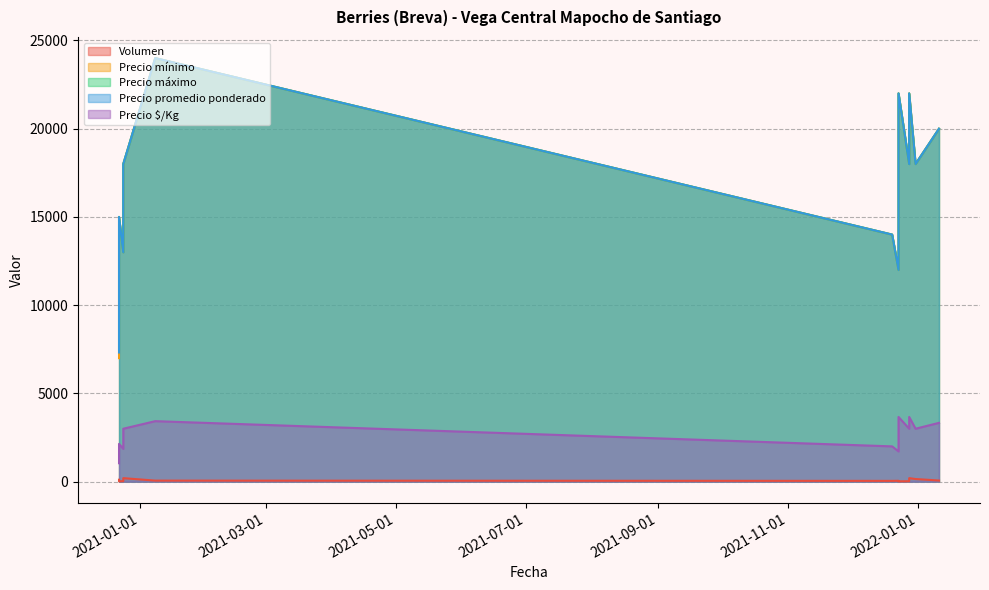

The value of Precio máximo at 2020-12-24 is 18000. True or false?

True